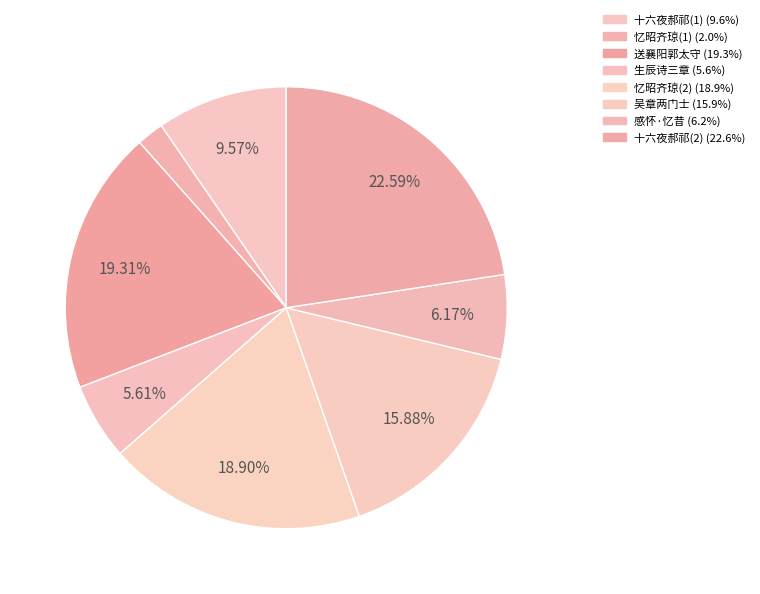

How many slices are in this pie chart?

8